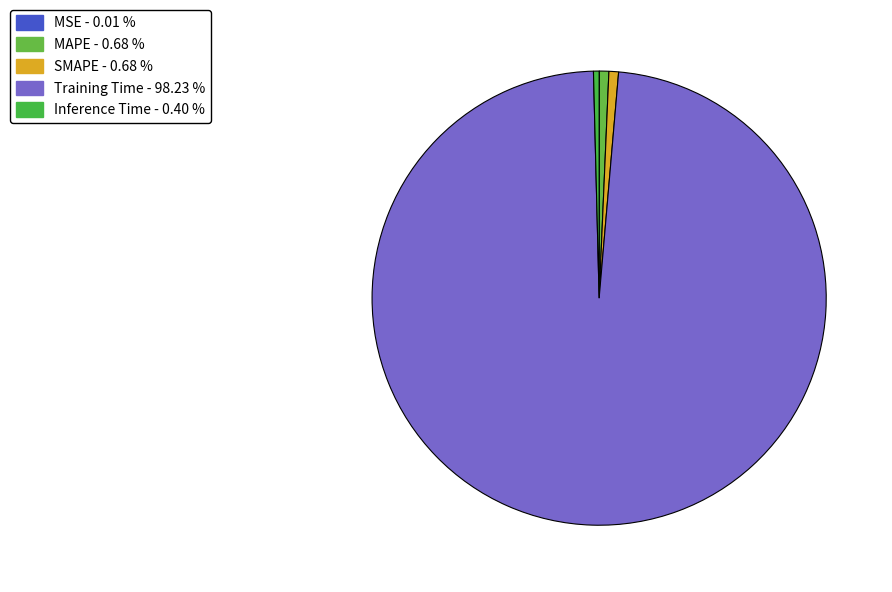

Which has a higher value, SMAPE or MSE?

SMAPE